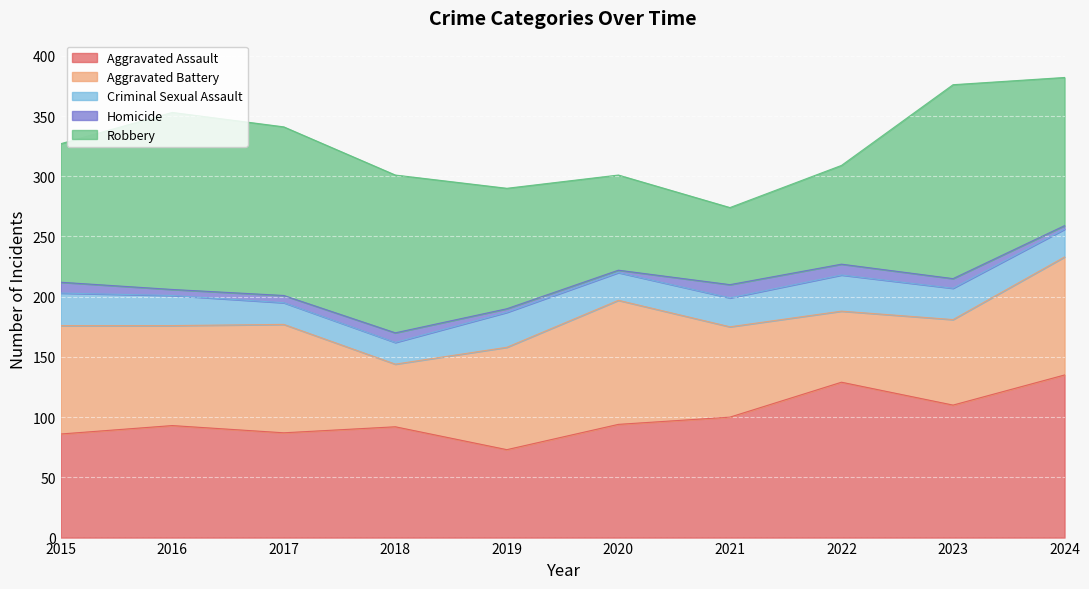

Does the chart display data point markers on the line(s)?

No